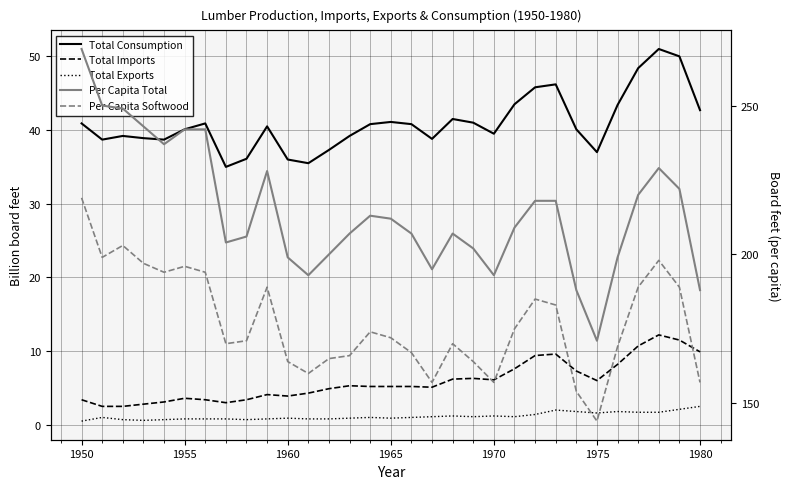

What is the value of the Per Capita Total point at the 8th from the left?

204.0